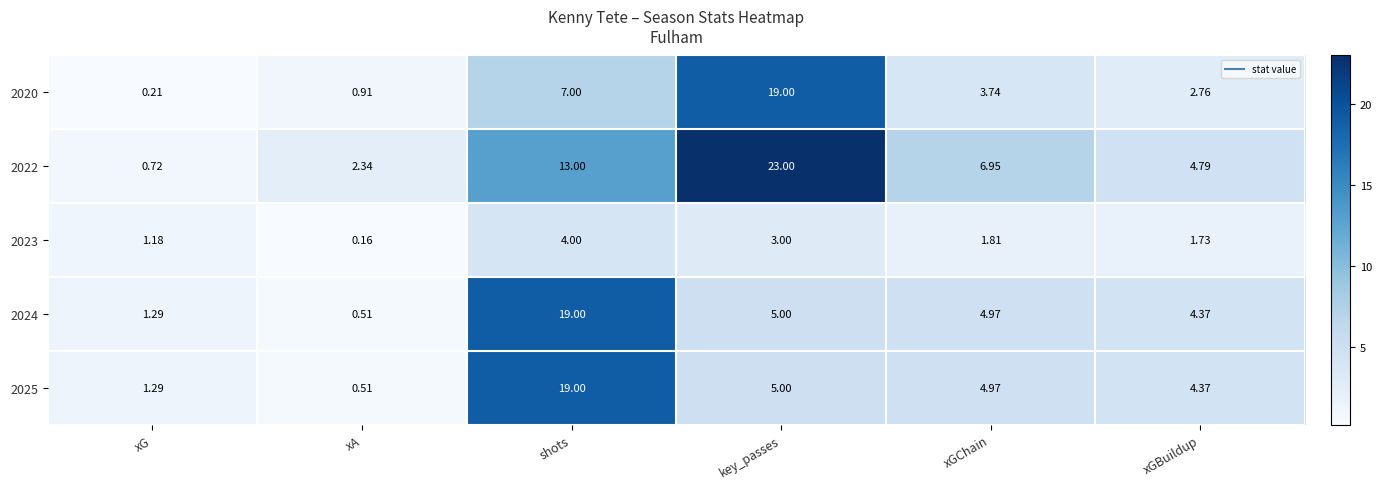

At which category is the sum across all series the highest?

shots